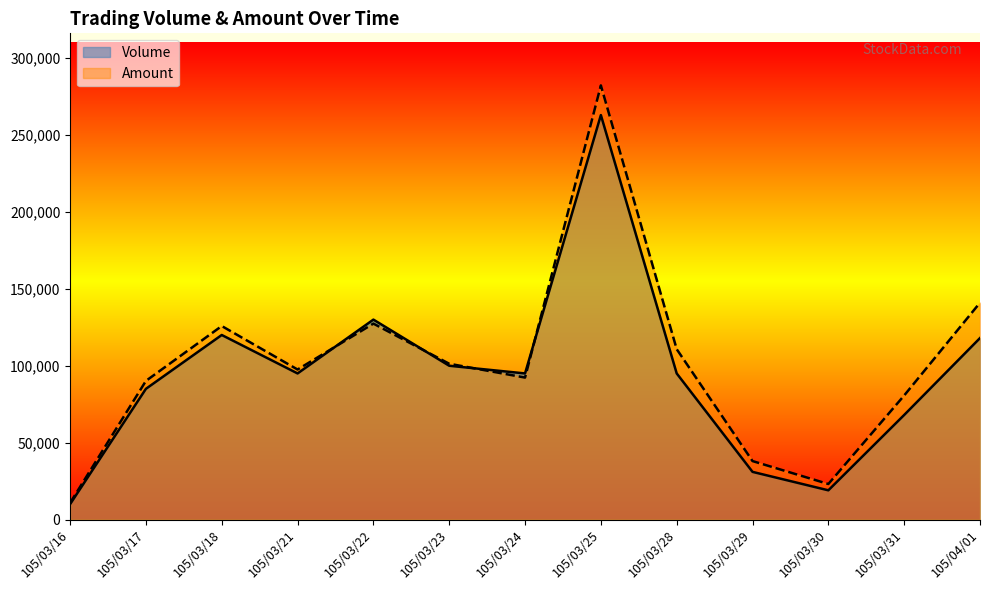

True or false: Volume has more than 0 interior local peaks.

True